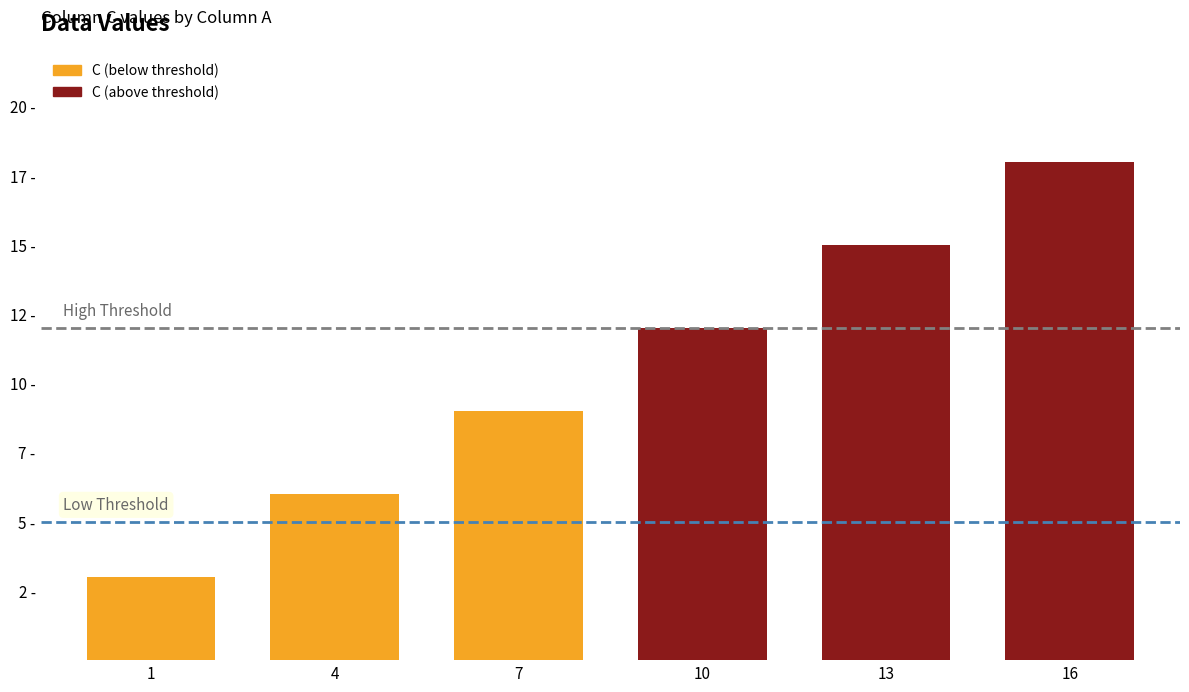

At 1, list the series in order from smallest to largest.

Low Threshold, High Threshold